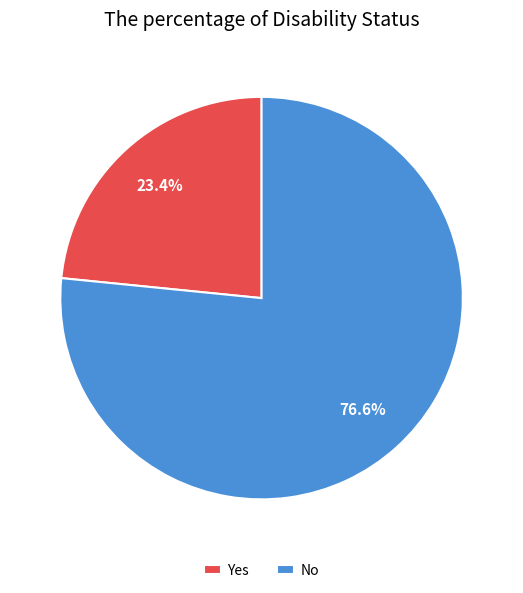

What is the ratio of the value at No to the value at Yes?

3.3